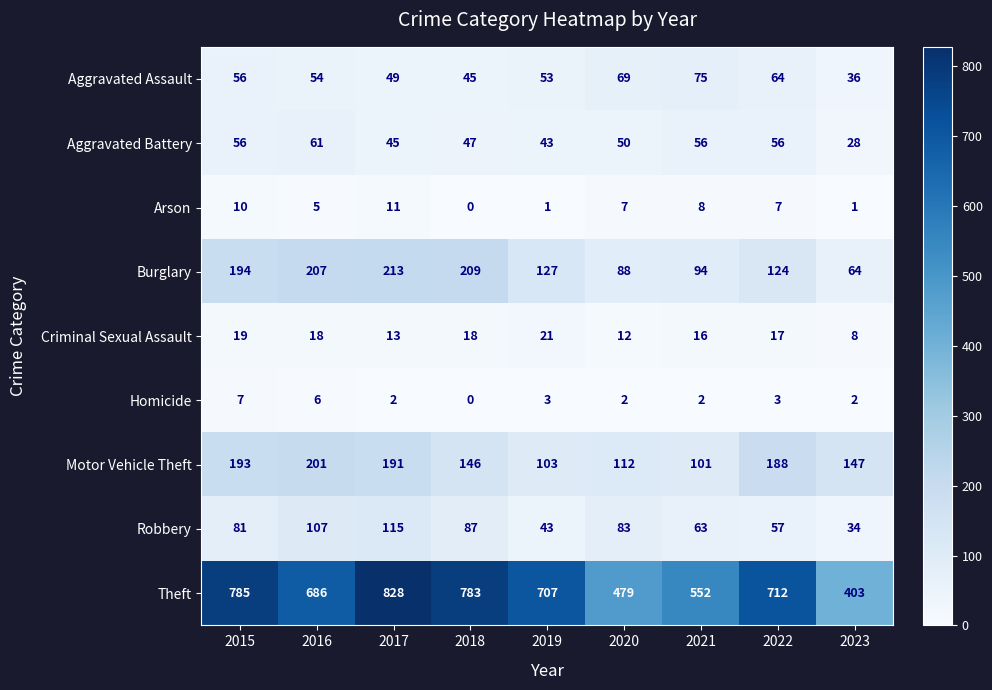

Count the number of data series in this chart.

9